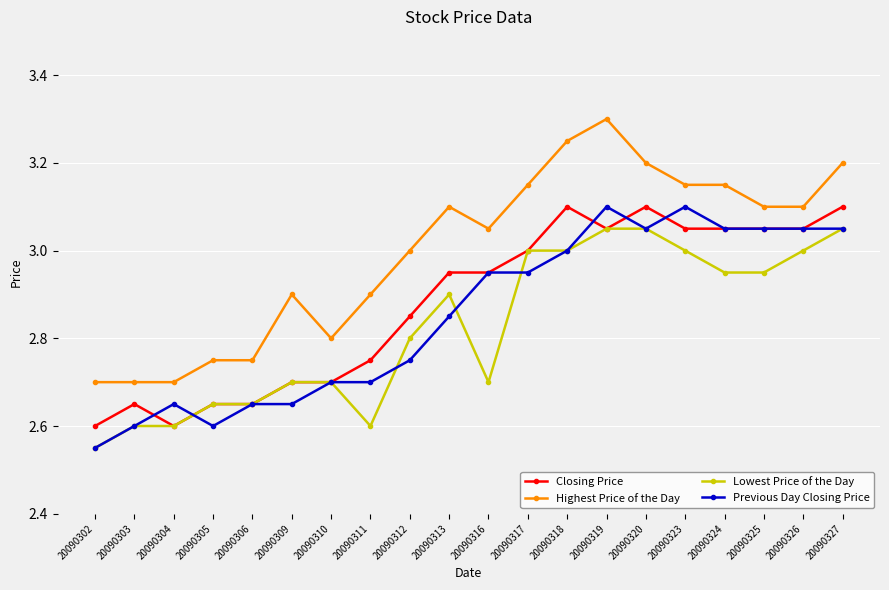

Is the value of Lowest Price of the Day at 20090311 greater than the value of Highest Price of the Day at 20090306?

No